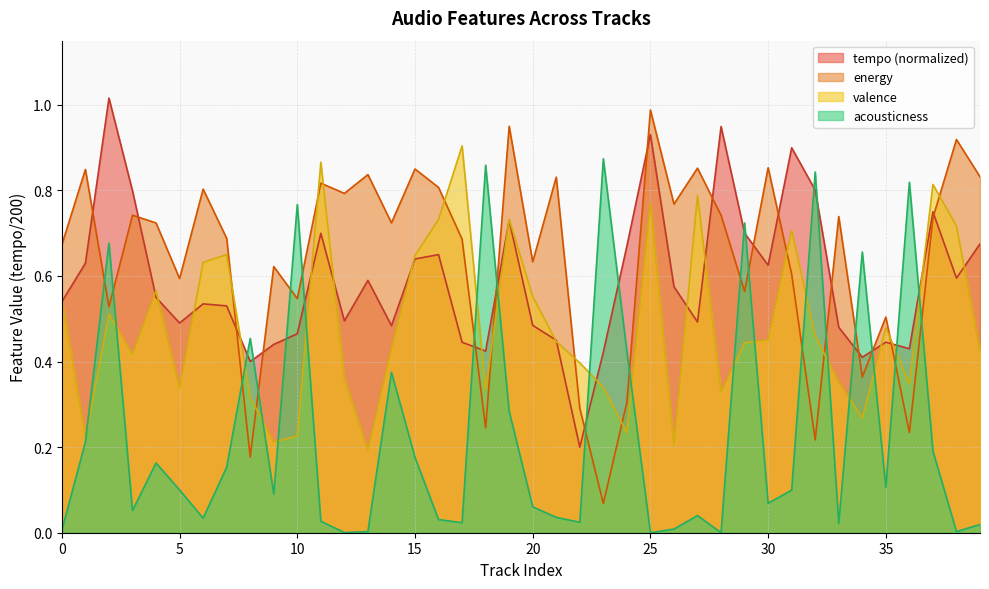

Which series changed the most between 11 and 37?

acousticness